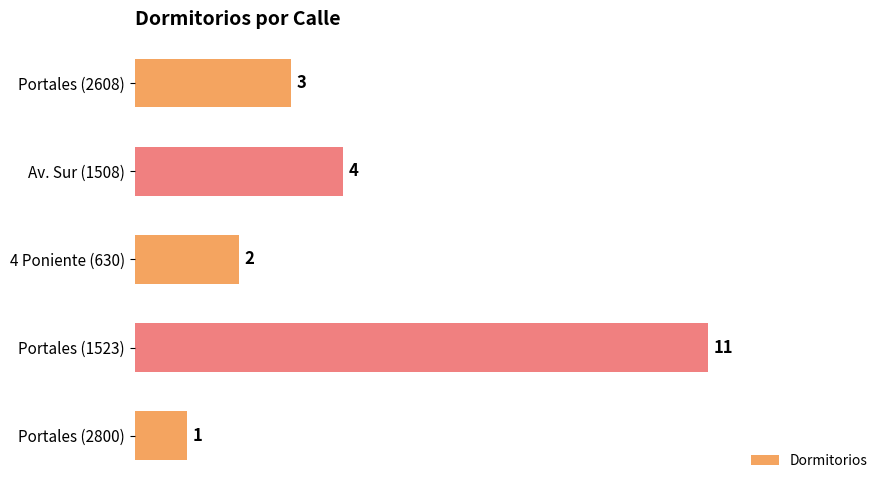

What is the label of the 3rd bar from the top?

4 Poniente (630)